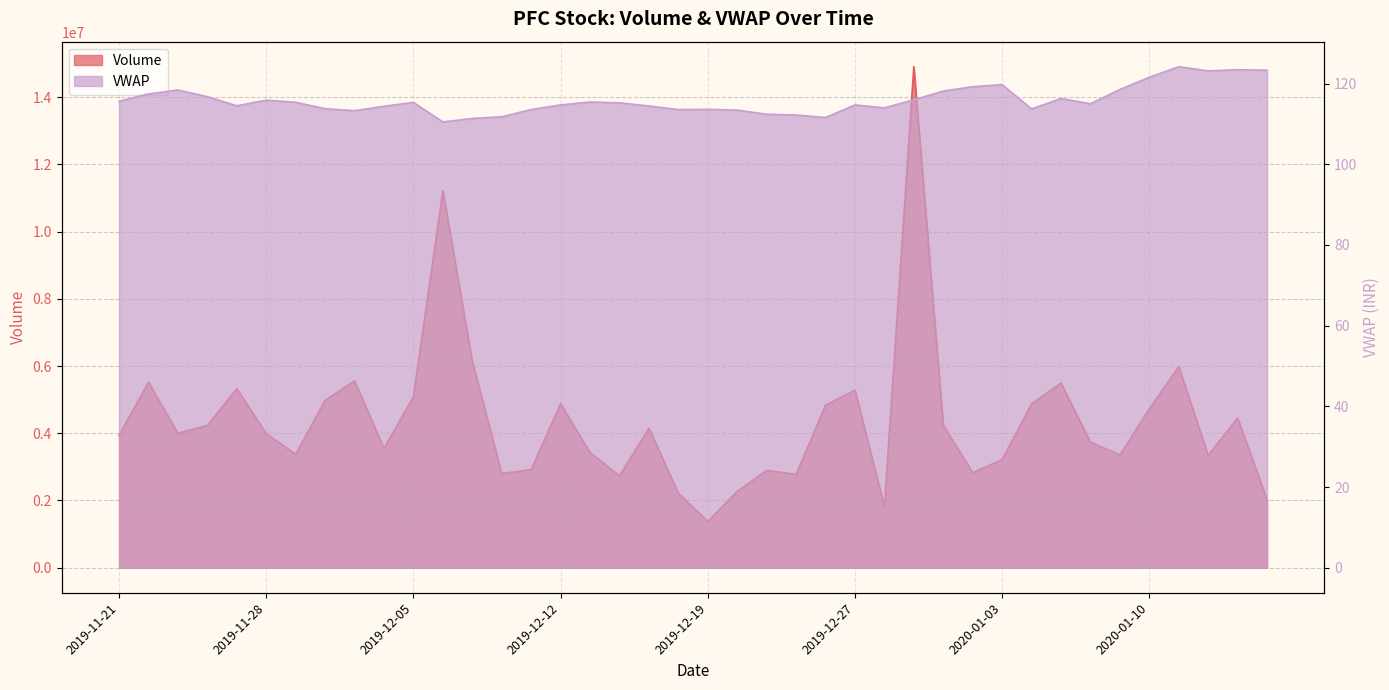

How many data points in Volume are above 4002718?

19